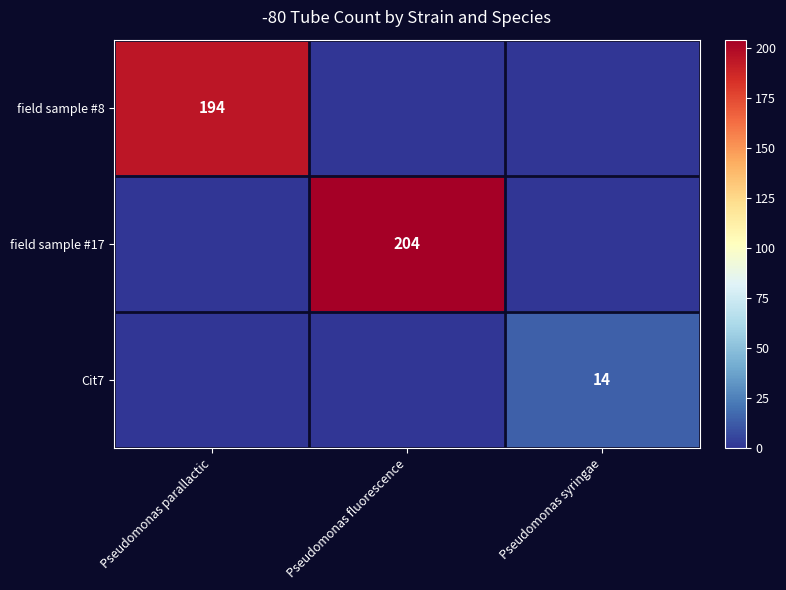

Is it true that Cit7 equals 14 at Pseudomonas syringae?

True